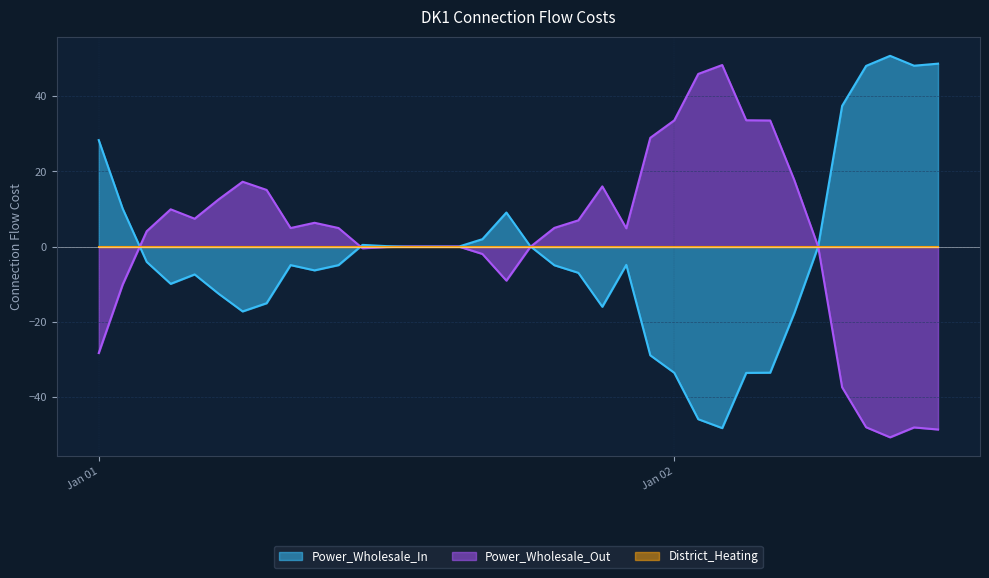

Between which two adjacent categories do Power_Wholesale_Out and Power_Wholesale_In first intersect?

2019-01-01T01:00:00 and 2019-01-01T02:00:00